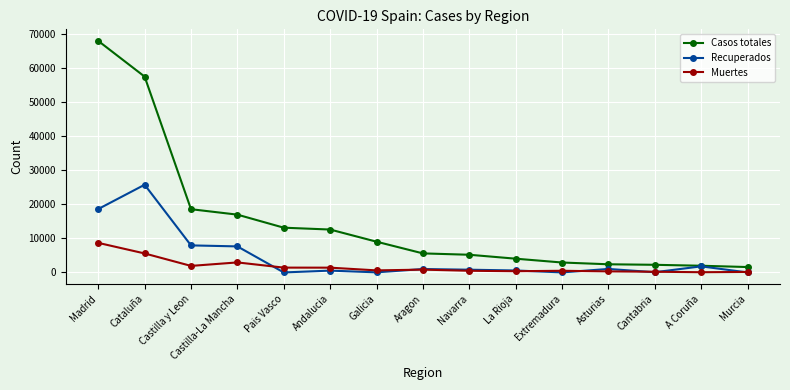

Is this an area chart (filled region under the line)?

No